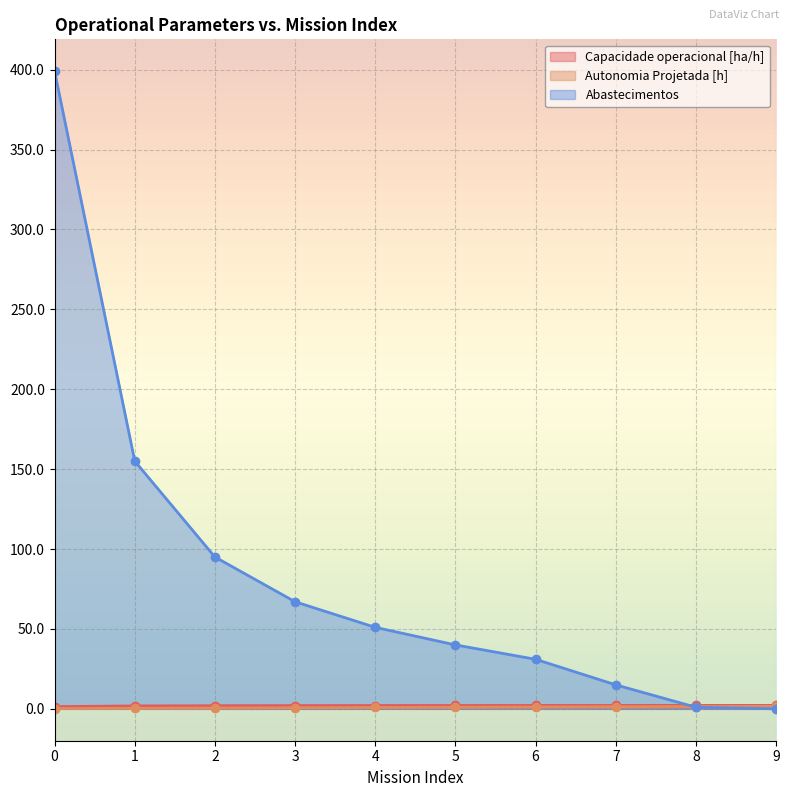

Rank the series by their maximum value, from highest to lowest.

Abastecimentos, Capacidade operacional [ha/h], Autonomia Projetada [h]